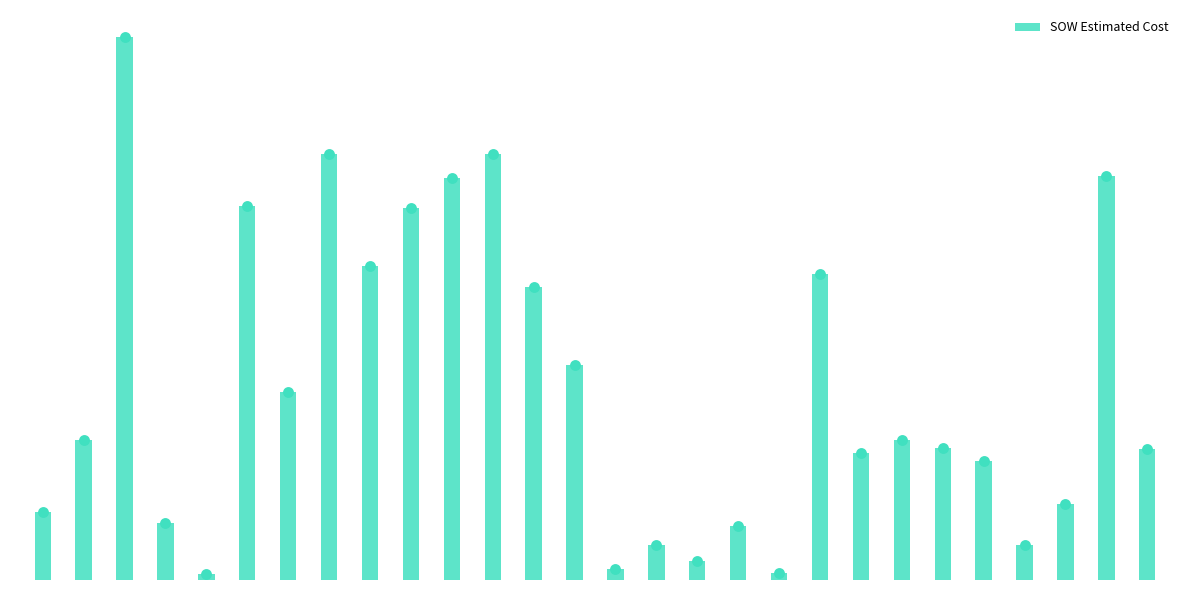

What is the change in value from 2 to 25?

-105615.8